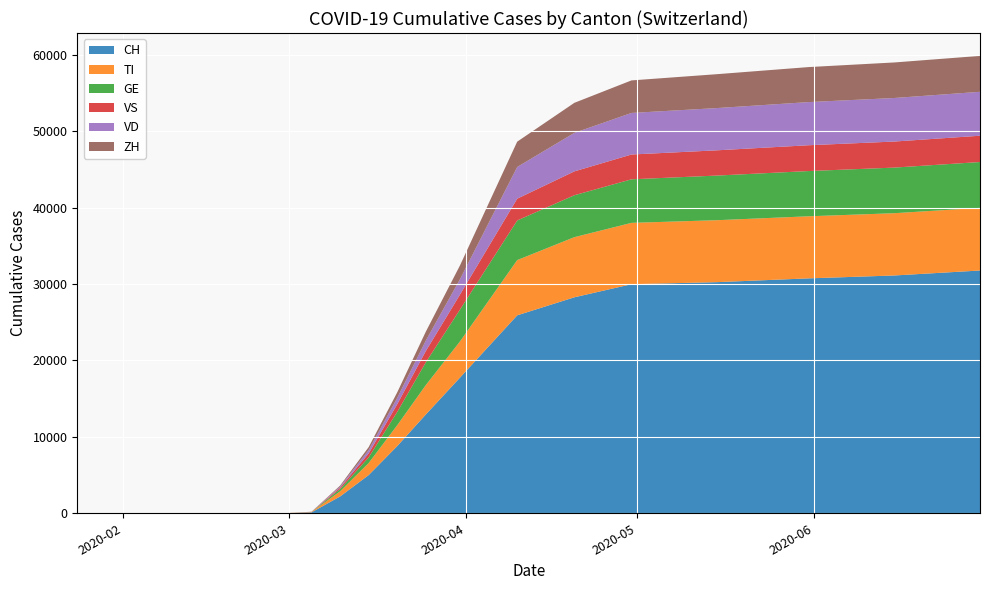

Reading left to right, what are all the values shown in this chart?

CH: 0	0	0	119	2200	5000	8795	12928	17768	25909	28268	29981	30251	30746	31125	31775
TI: 0	0	0	56	672	1575	2728	3845	4737	7229	7870	8030	8110	8125	8150	8200
GE: 0	0	0	5	296	740	1744	2977	4176	5186	5489	5701	5842	5921	5970	6000
VS: 0	0	0	8	180	522	1008	1480	1963	2852	3123	3245	3305	3378	3410	3440
VD: 0	0	0	5	150	440	830	1367	2013	4151	5040	5441	5530	5648	5700	5750
ZH: 0	0	0	9	128	380	720	1164	1807	3312	3930	4258	4435	4582	4650	4700